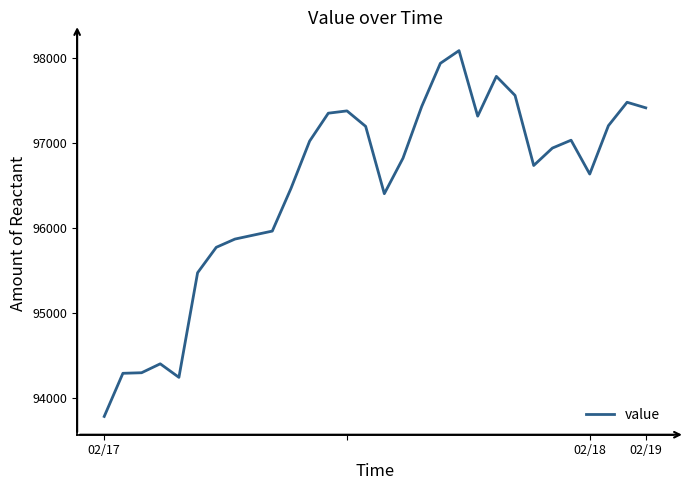

What is the difference between the maximum and minimum values?

4302.2